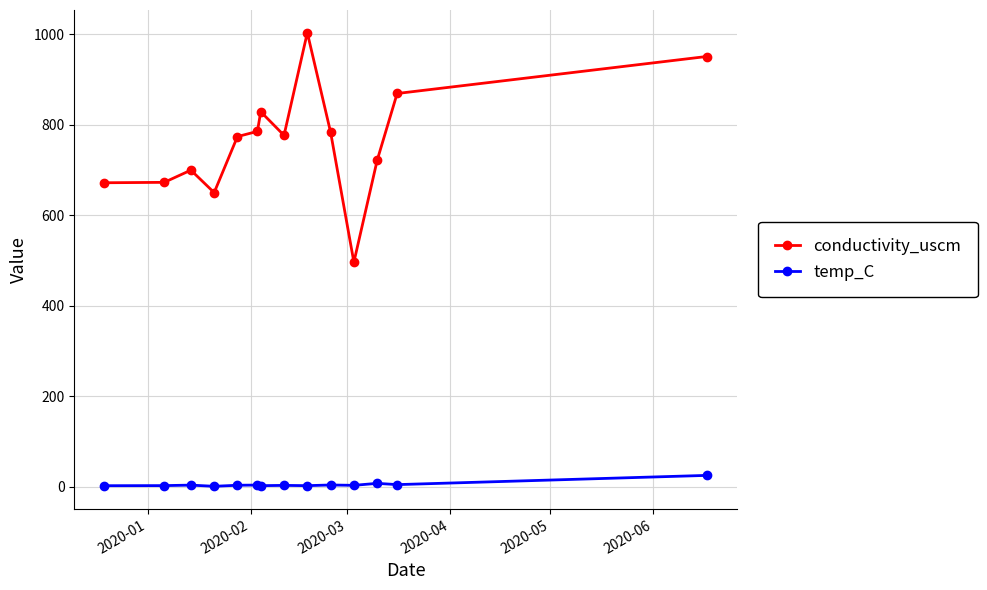

Which series has the widest spread of values?

conductivity_uscm